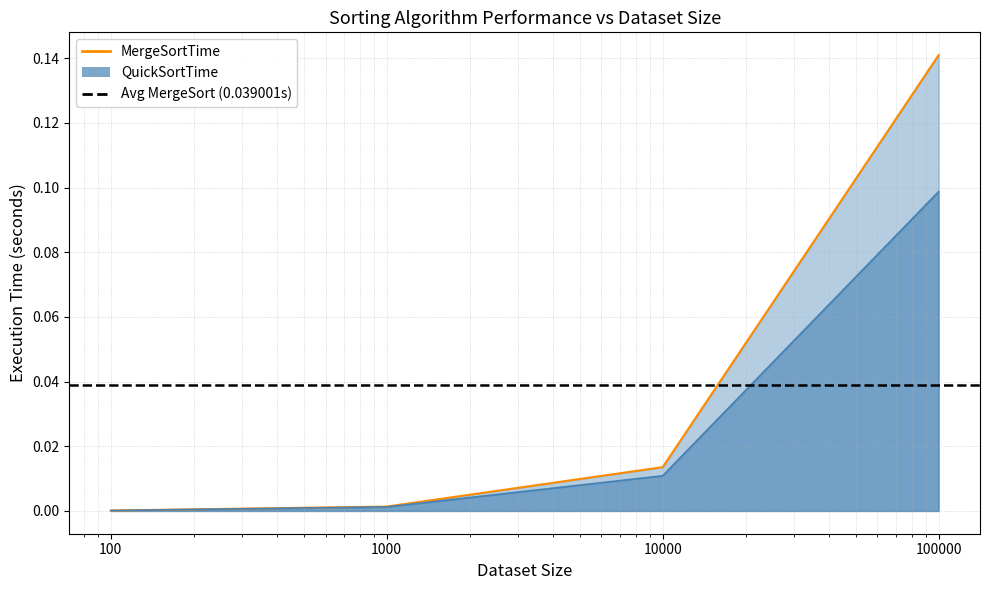

At which label does MergeSortTime reach its peak?

100000